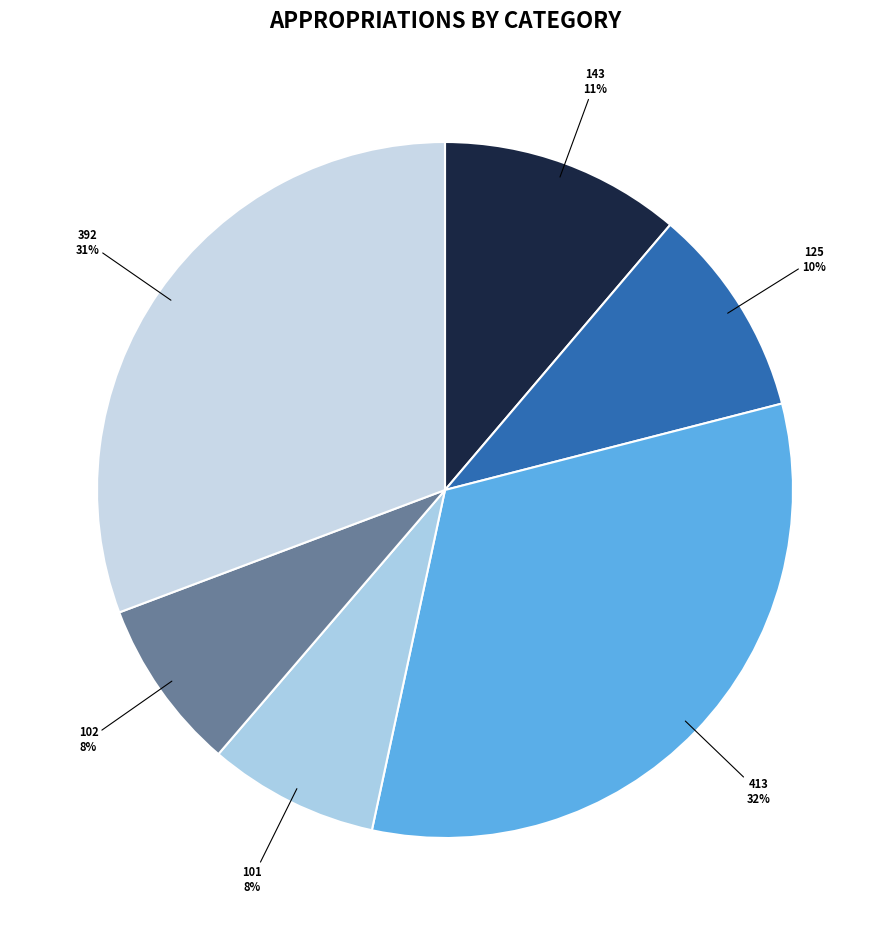

The 392 slice represents 24% of the pie. True or false?

False